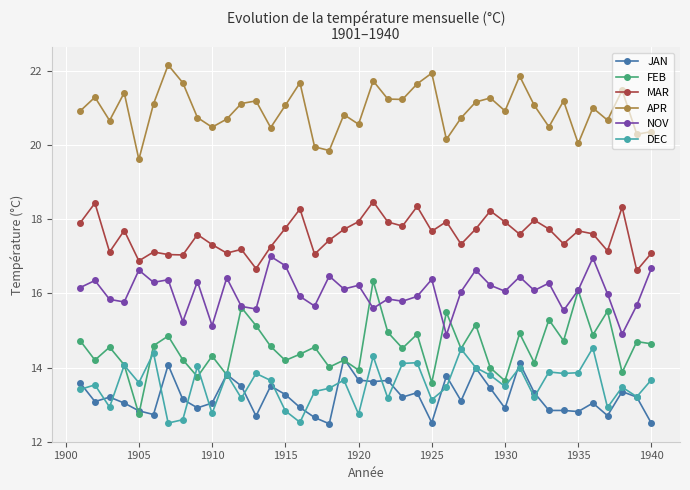

Rank the series by their maximum value, from highest to lowest.

APR, MAR, NOV, FEB, DEC, JAN